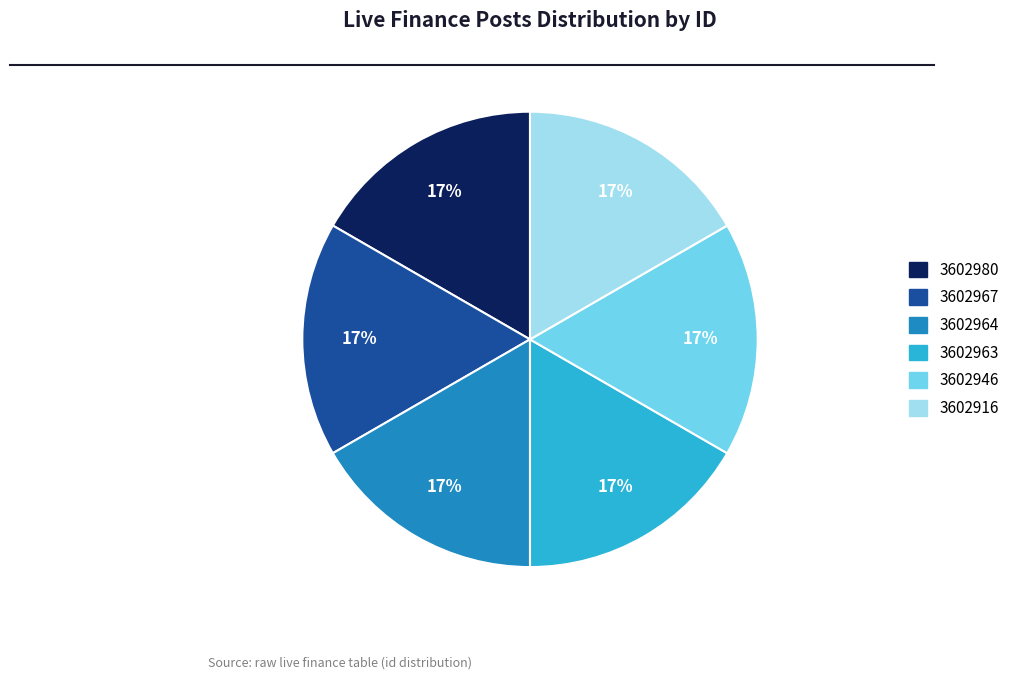

How many slices are in this pie chart?

6